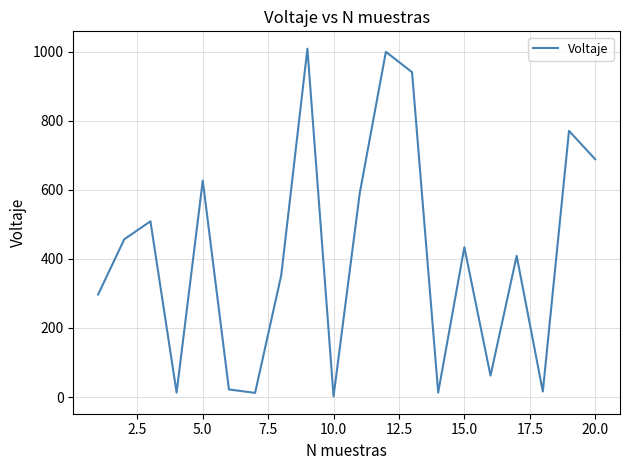

Is this an area chart (filled region under the line)?

No